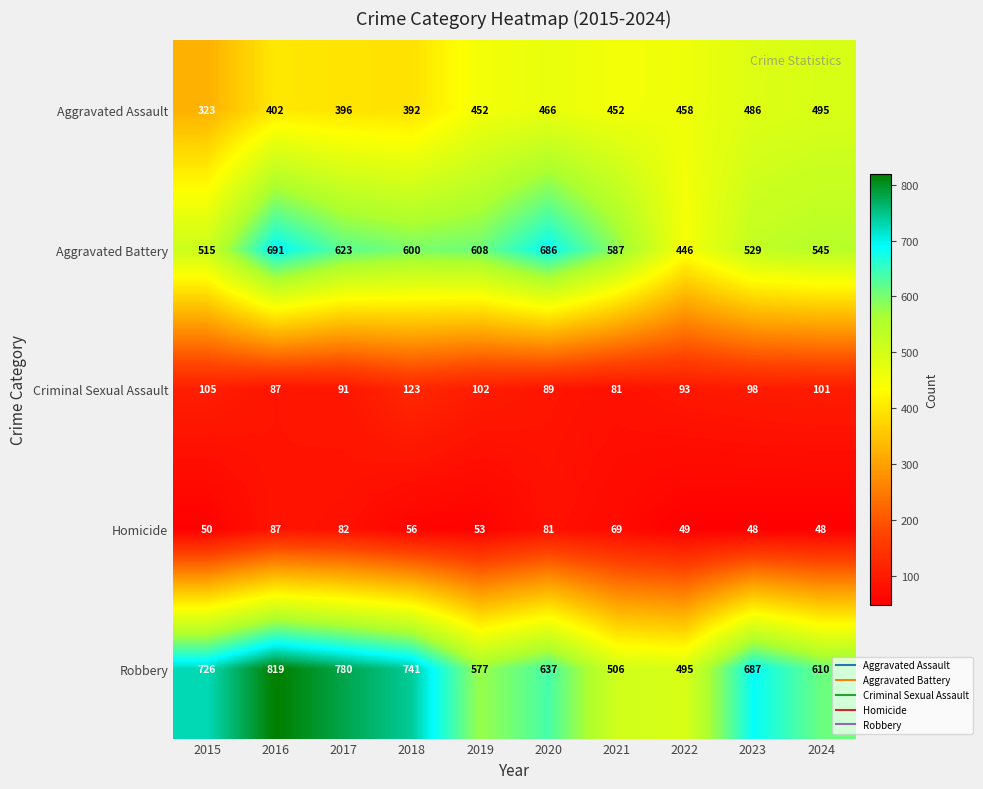

At which label does Robbery first exceed 687?

2015